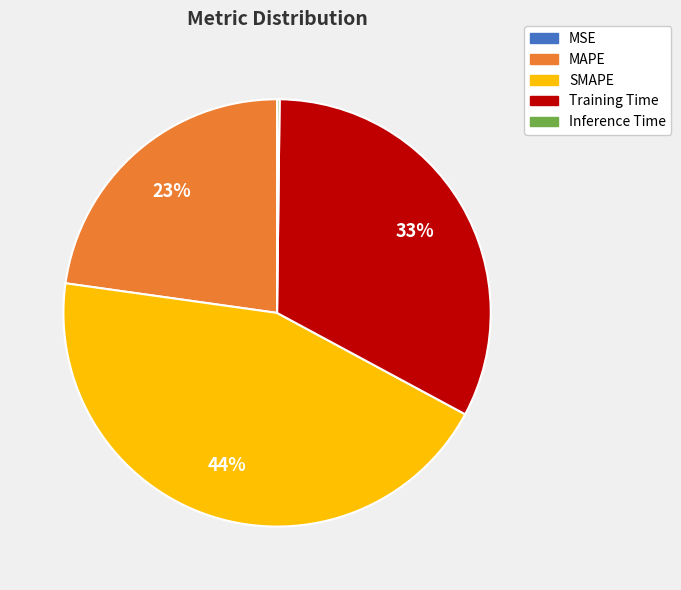

What is the largest slice in the pie chart?

SMAPE